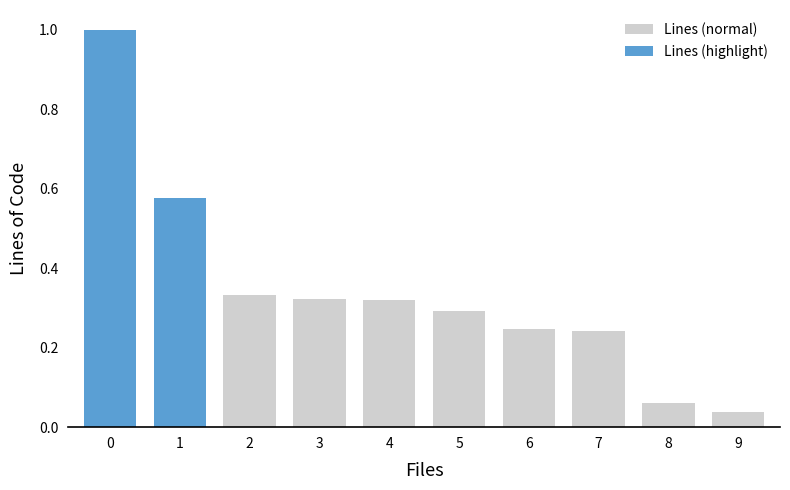

Which has a higher value, 4 or 9?

4